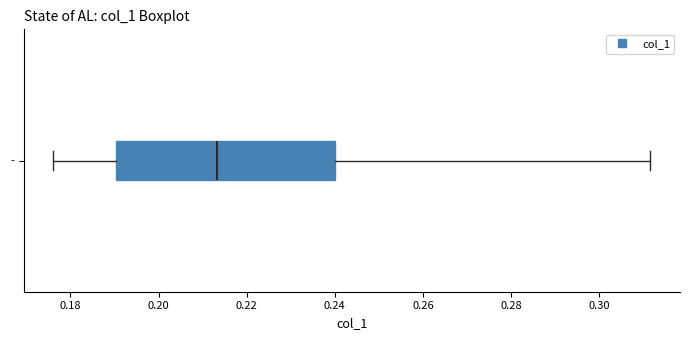

Read this box plot against the x-axis: the position of the median line, the range covered by the box, and the ends of both whiskers. The values are not printed on the chart, so give them approximately, as read against the axis.

median 0.214, box 0.190 to 0.240, whiskers 0.176 to 0.312